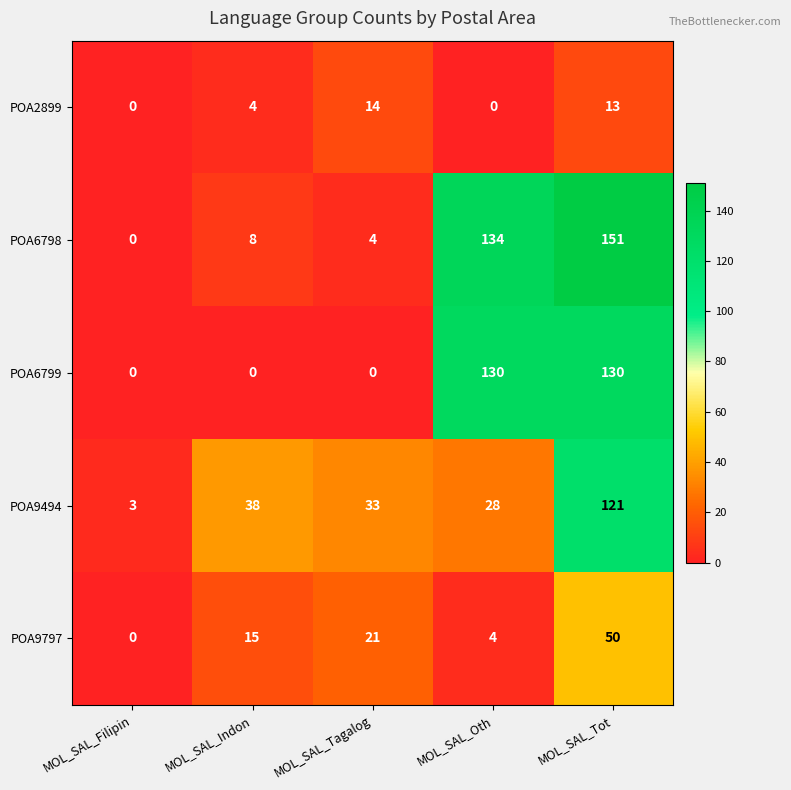

What is the spread (max minus min) of values at MOL_SAL_Oth?

134